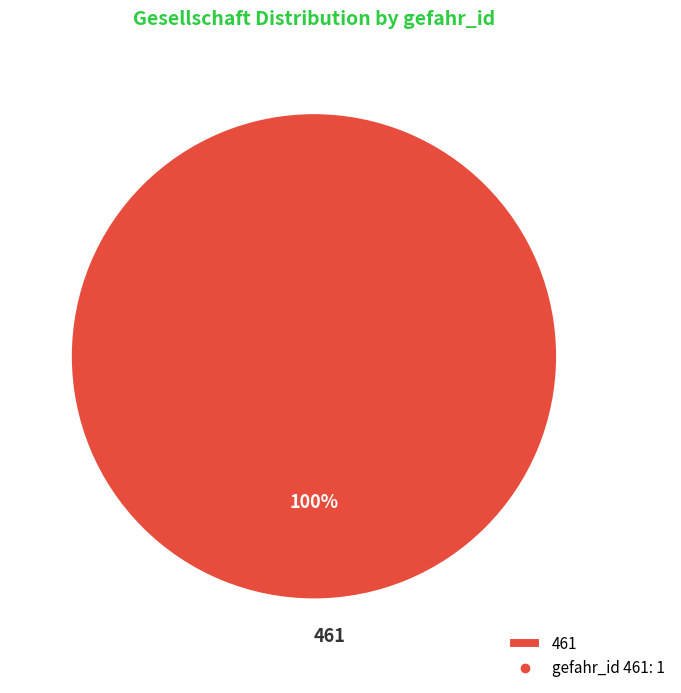

True or false: 461 accounts for 100% of the total.

True